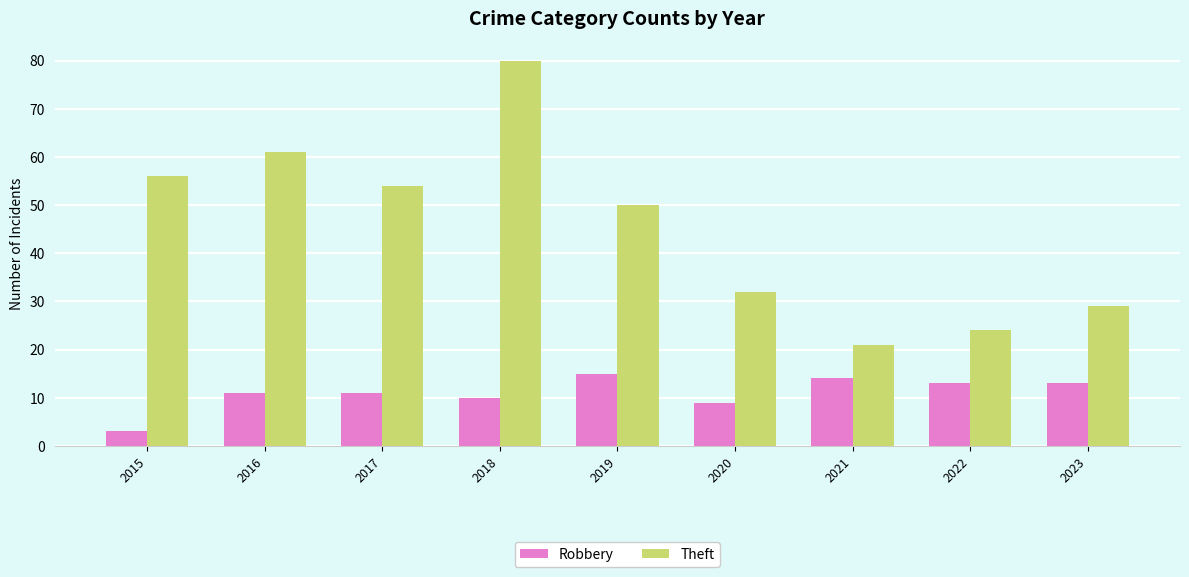

Is the value of Theft at 2020 greater than the value of Robbery at 2019?

Yes